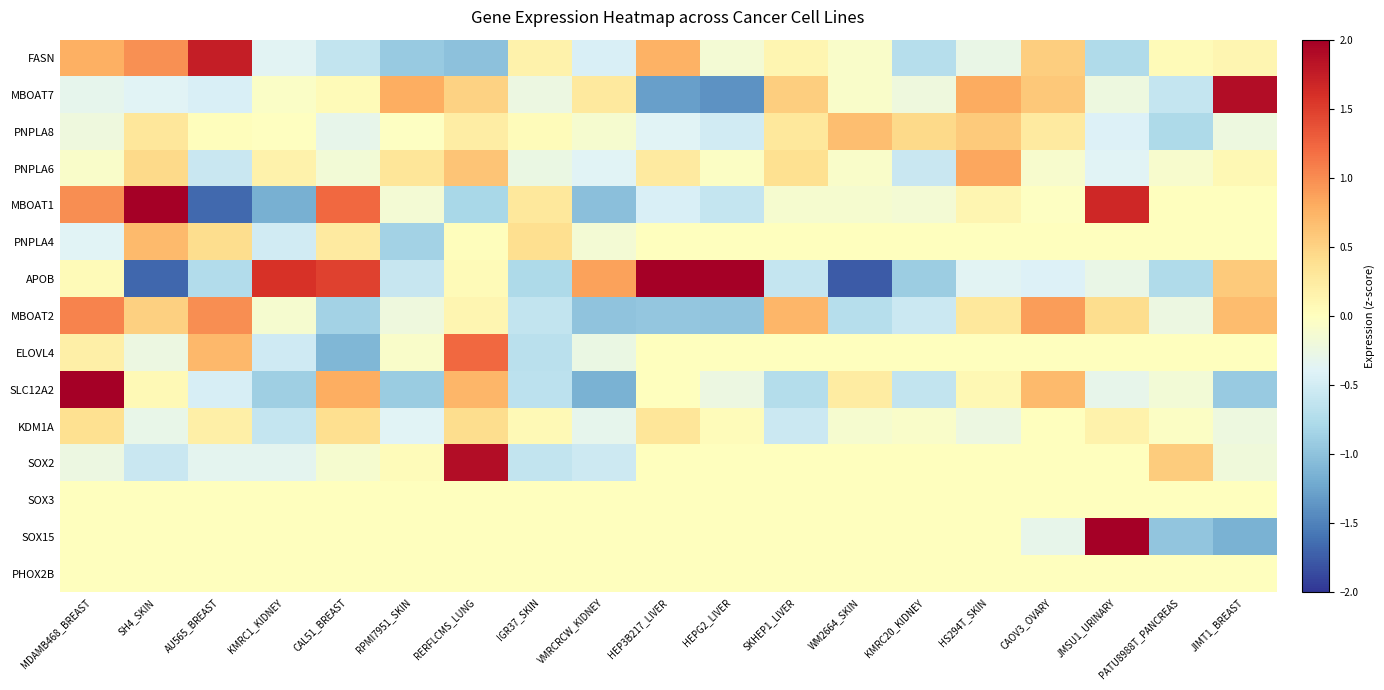

Count the number of data series in this chart.

15